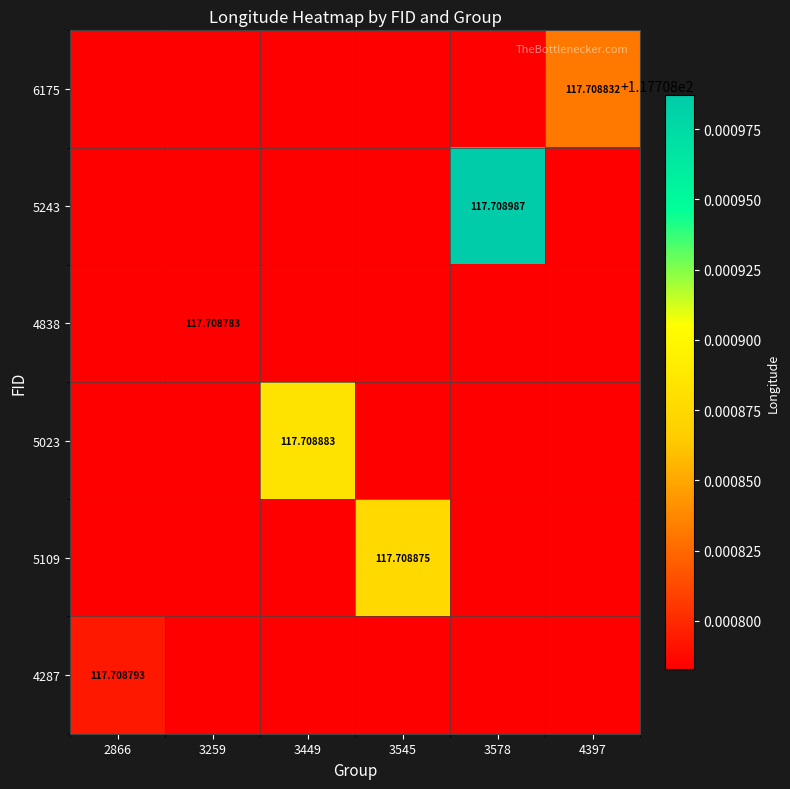

Rank the series by their maximum value, from lowest to highest.

4838, 4287, 6175, 5109, 5023, 5243